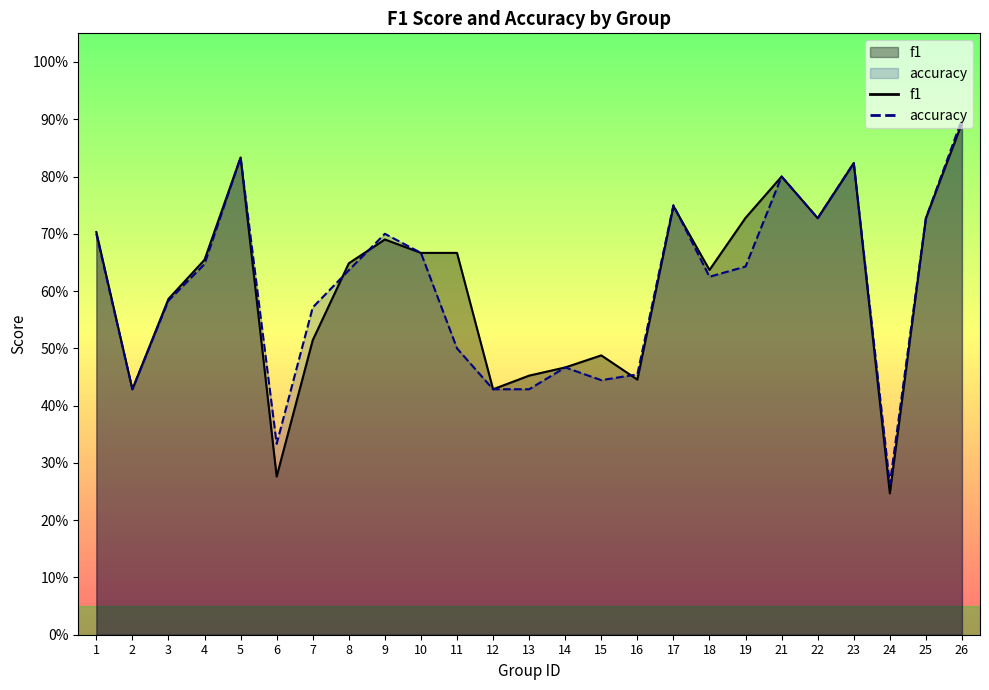

The value of accuracy at 17 is 1.0. True or false?

False